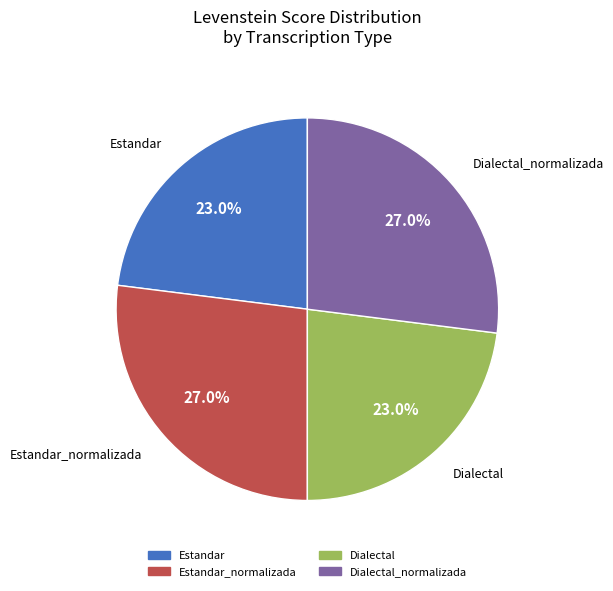

Does any single category account for the majority?

No